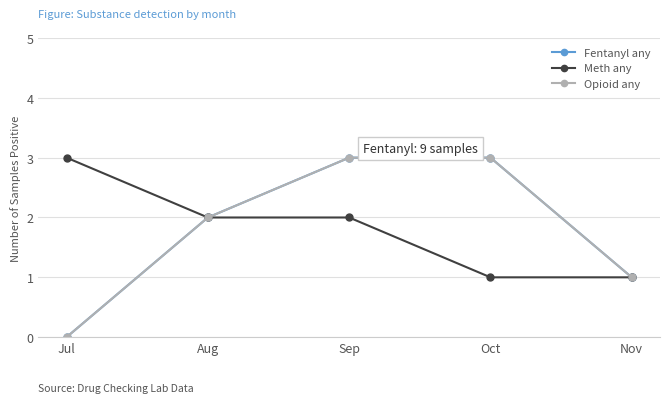

Which series has the largest total across all categories?

Fentanyl any